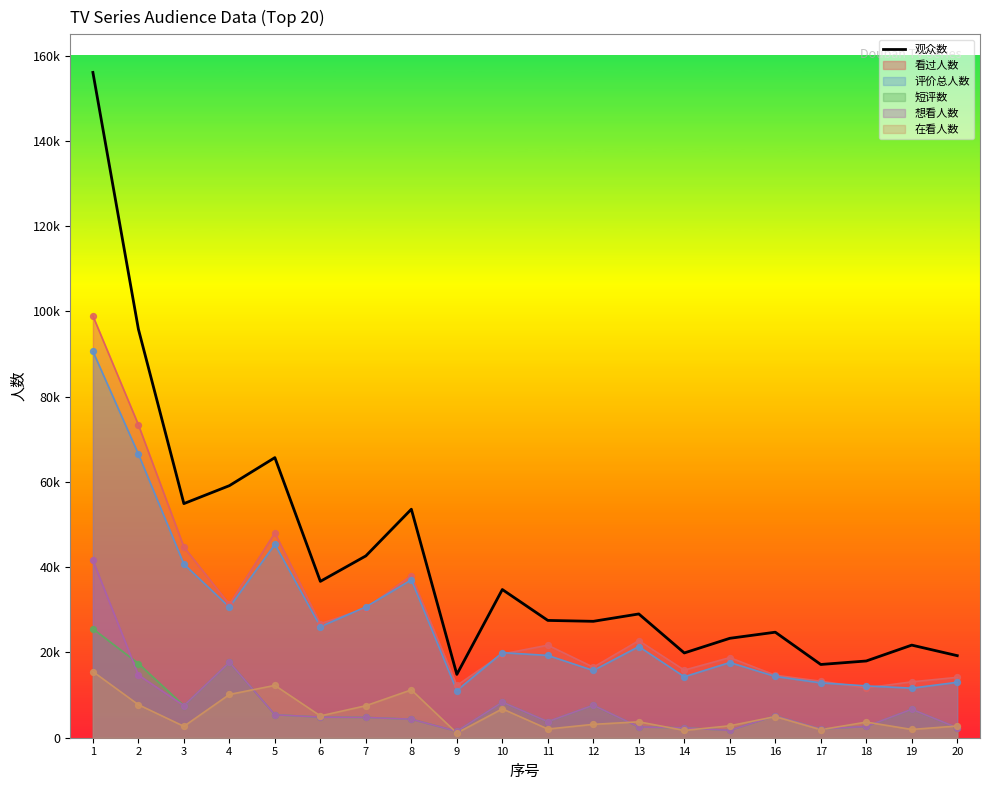

Between 15 and 10, which is larger?

10